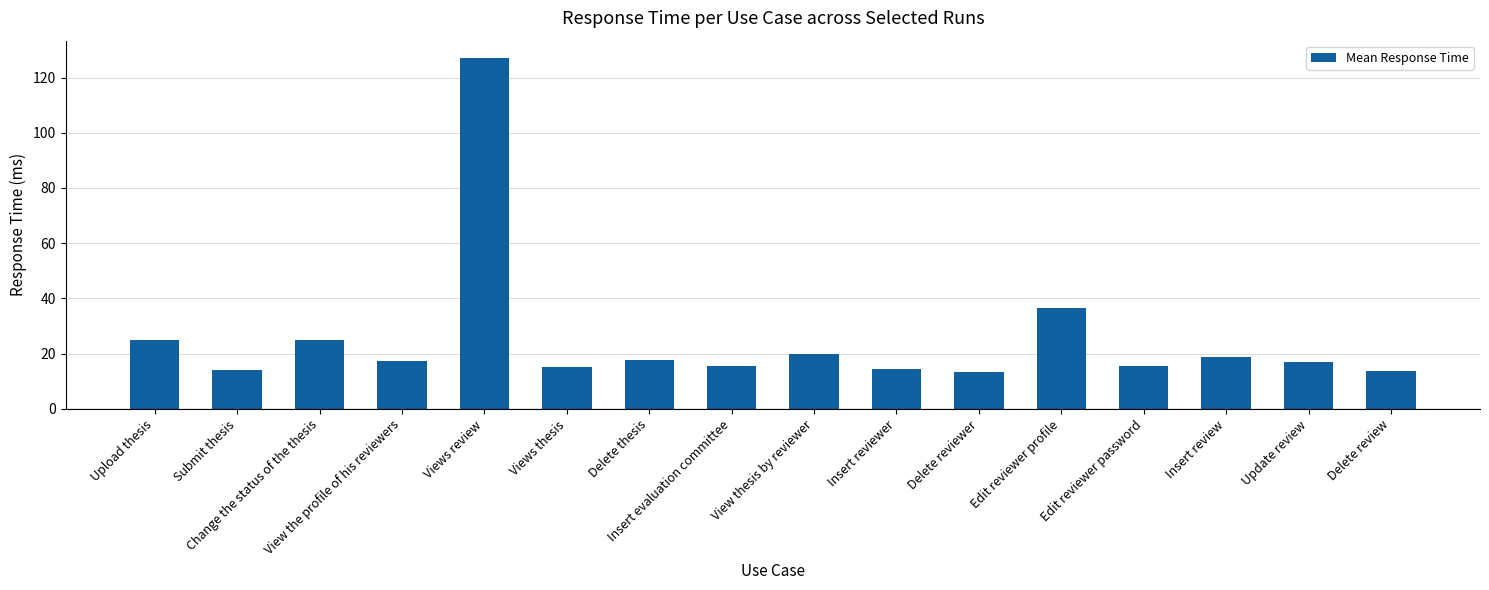

What is the value of the 8th bar from the left?

15.4